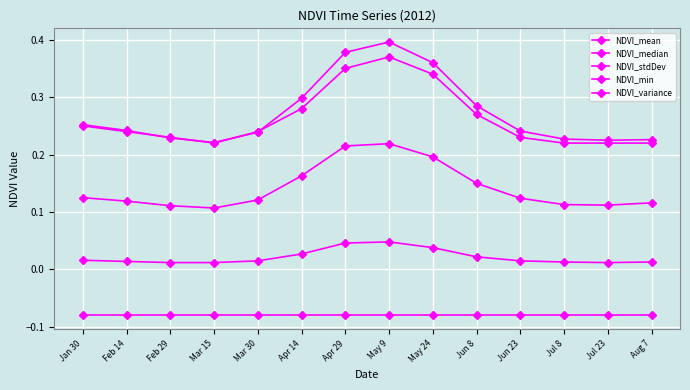

How many data points does each series have?

14